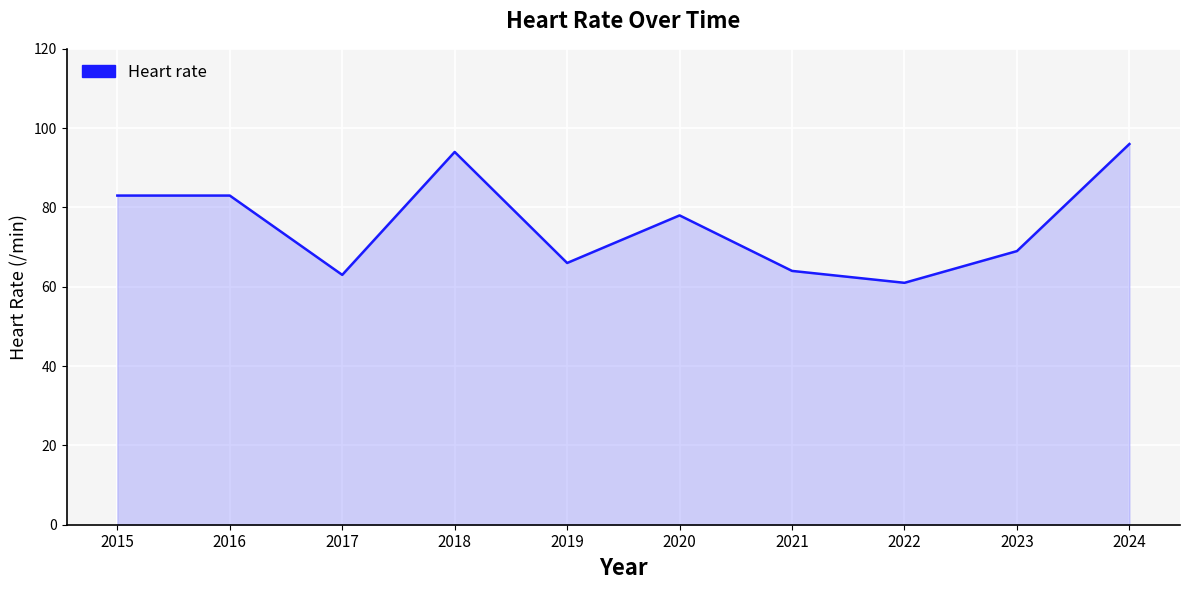

What is the maximum value shown in the chart?

96